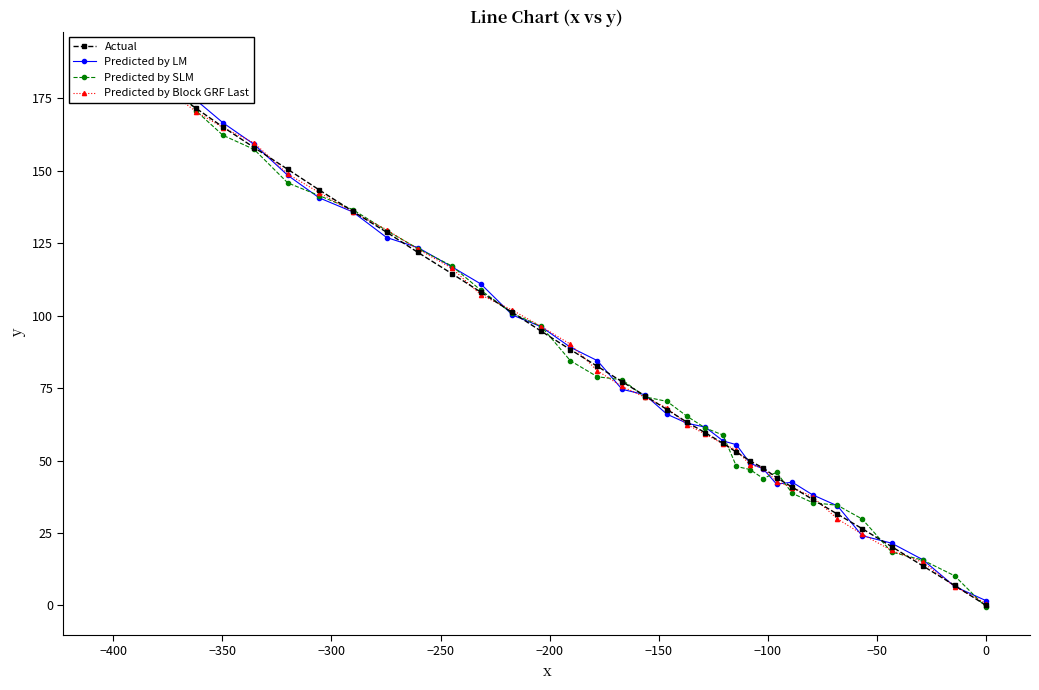

What is the value of the Predicted by Block GRF Last point at the 39th from the left?

184.7